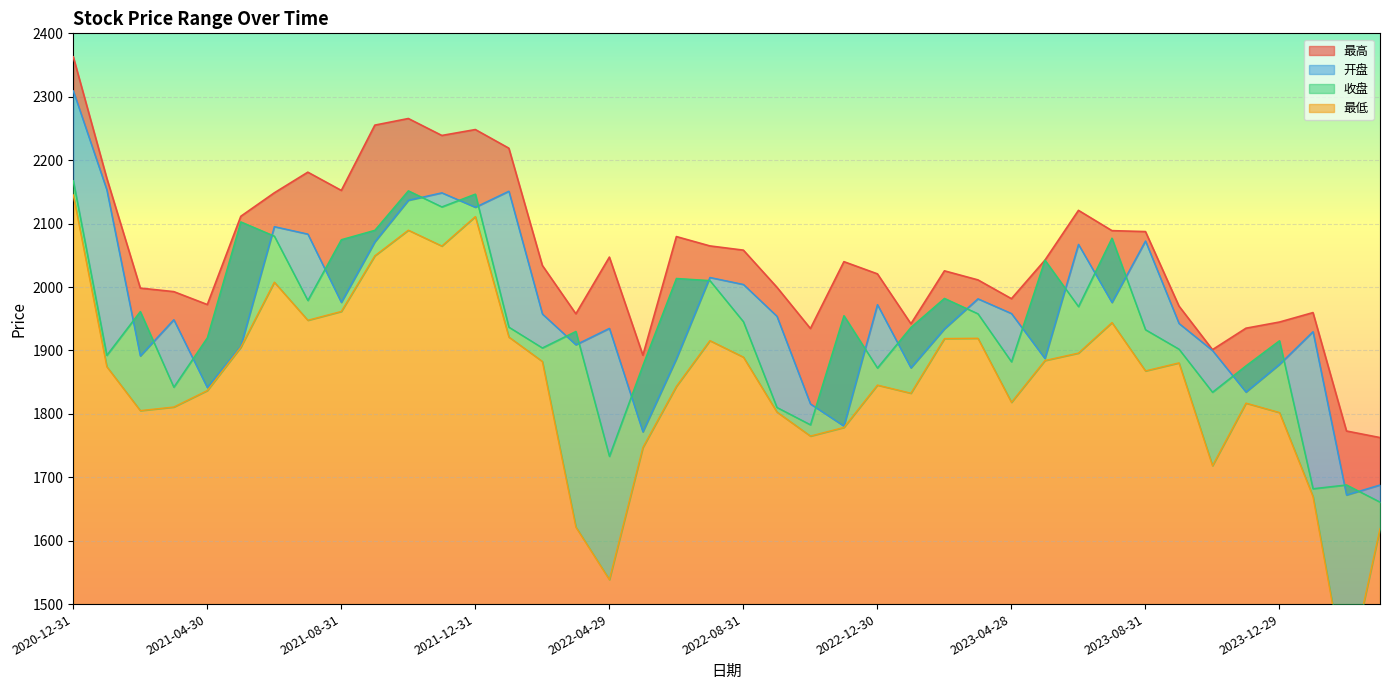

Which series has the widest spread of values?

最低